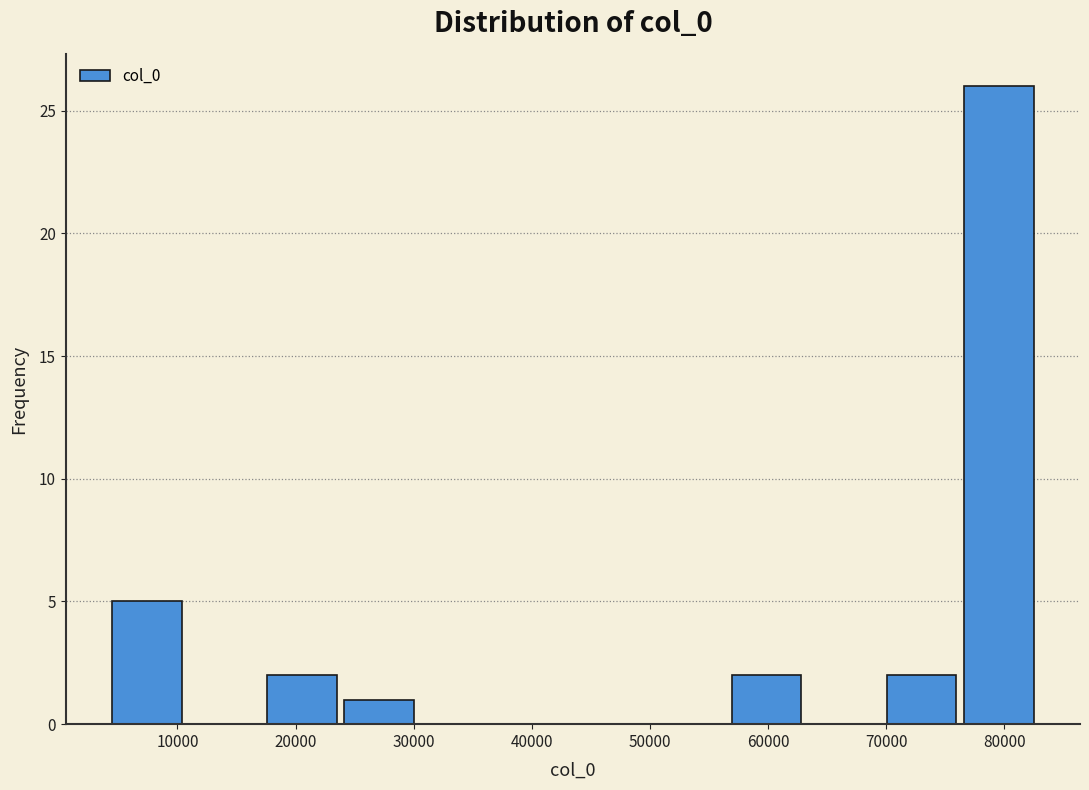

Reading left to right, list every bar in this chart as the range it spans on the x-axis followed by its height. Neither the bar edges nor the heights are printed on the chart, so give them approximately, as read against the axes.

4000 to 11000: 5
11000 to 18000: 0
18000 to 24000: 2
24000 to 31000: 1
31000 to 37000: 0
37000 to 44000: 0
44000 to 50000: 0
50000 to 57000: 0
57000 to 63000: 2
63000 to 70000: 0
70000 to 77000: 2
77000 to 83000: 26